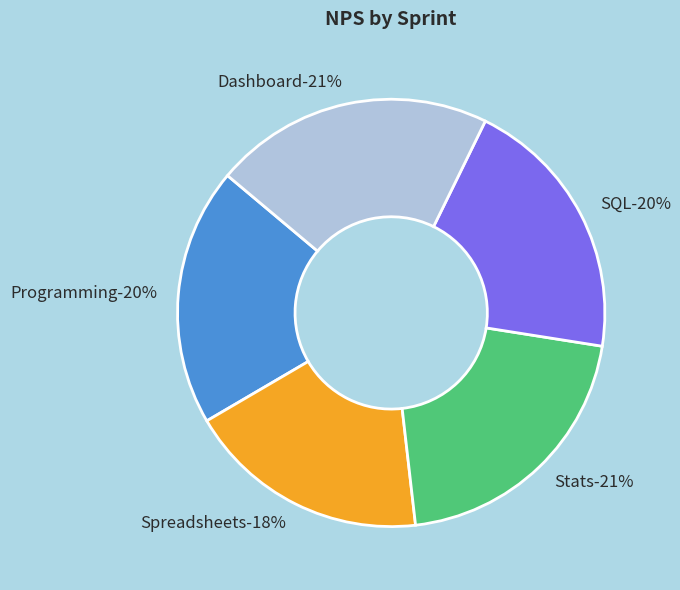

Approximately how many times larger is the value at Dashboard compared to Stats?

1.0